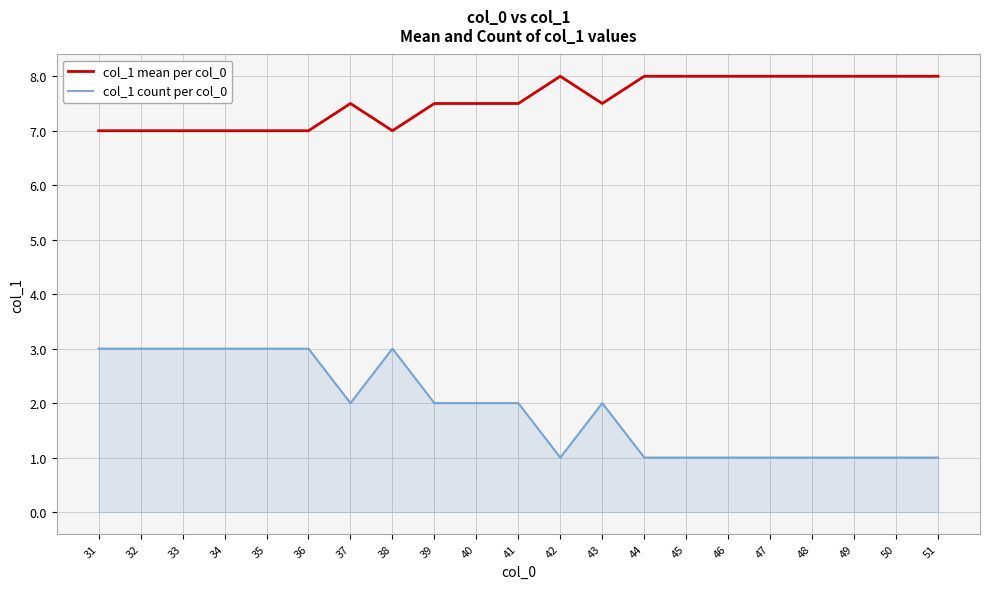

Rank the series by their maximum value, from highest to lowest.

col_1 mean per col_0, col_1 count per col_0